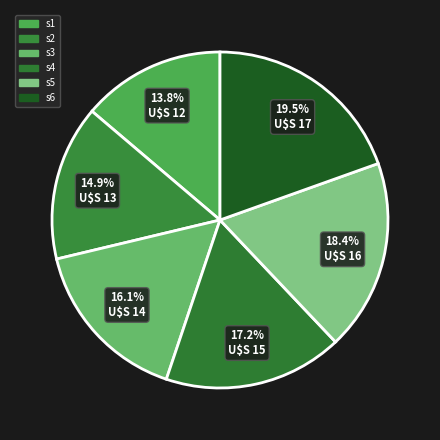

How many slices are in this pie chart?

6